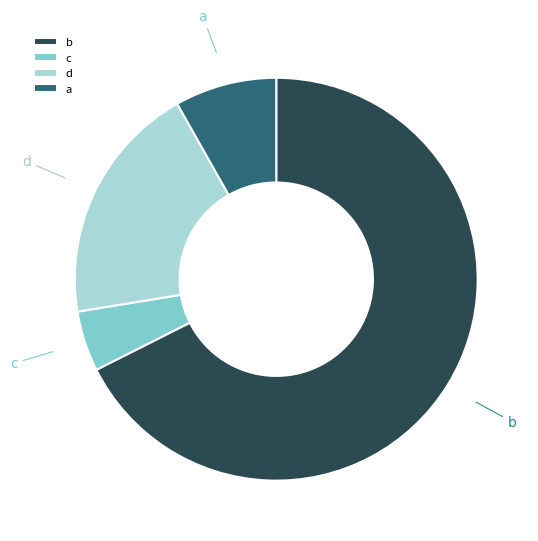

Is it true that b is 58% of the pie?

False